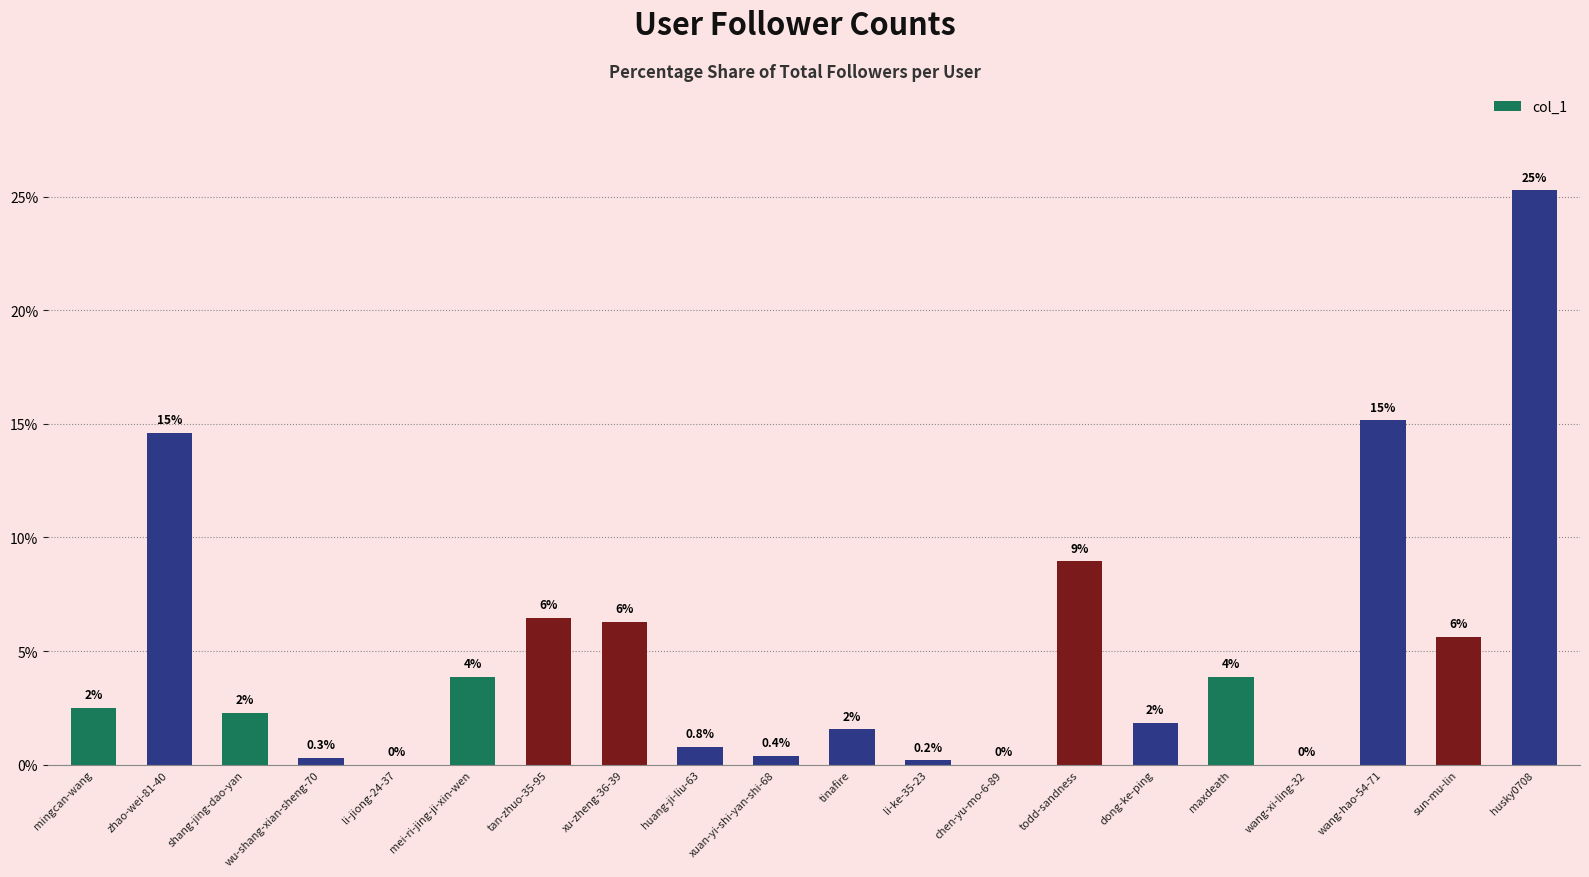

What is the label of the 4th bar from the right?

wang-xi-ling-32